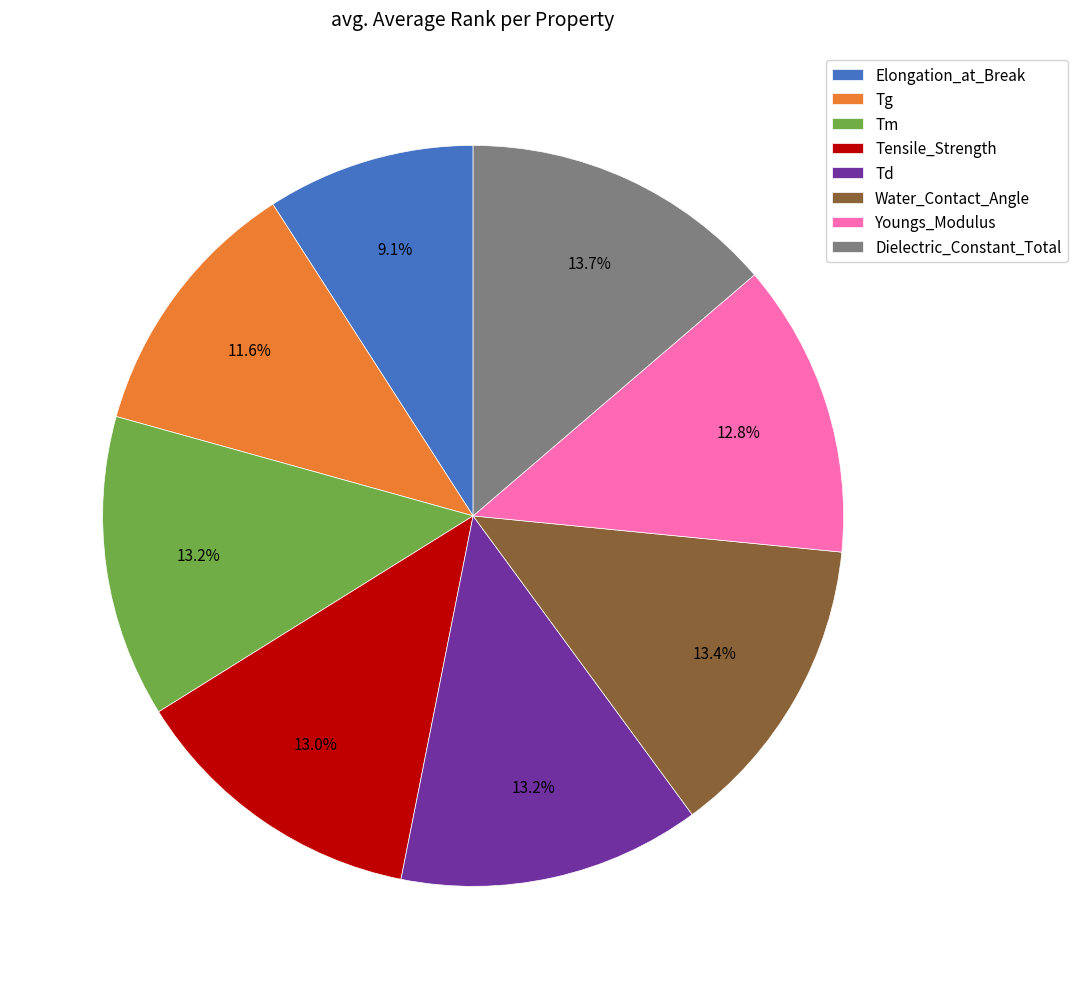

Which category has the smallest portion of the pie?

Elongation_at_Break